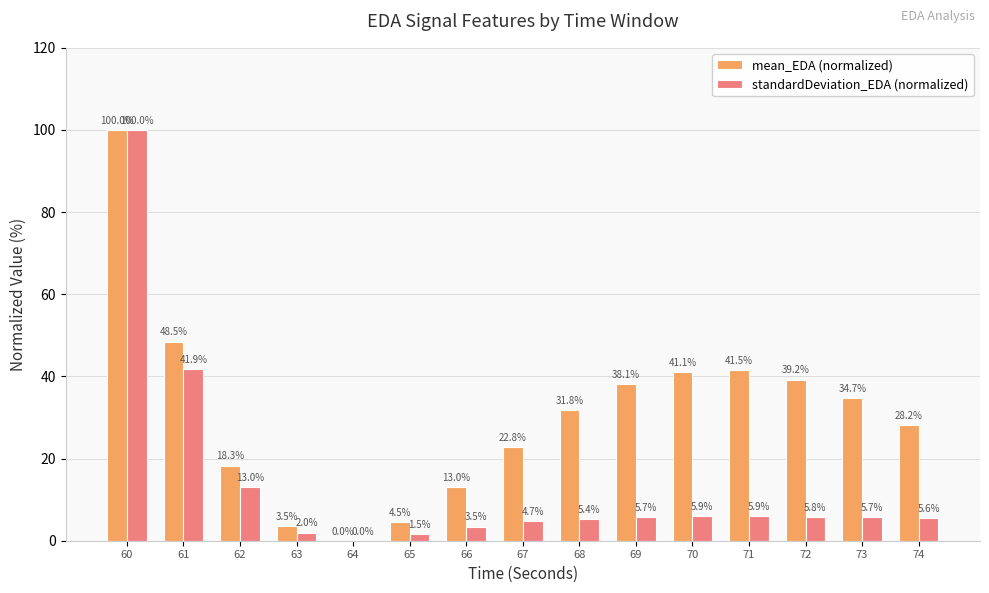

What is the sum of the standardDeviation_EDA (normalized) values at 73 and 71?

11.6